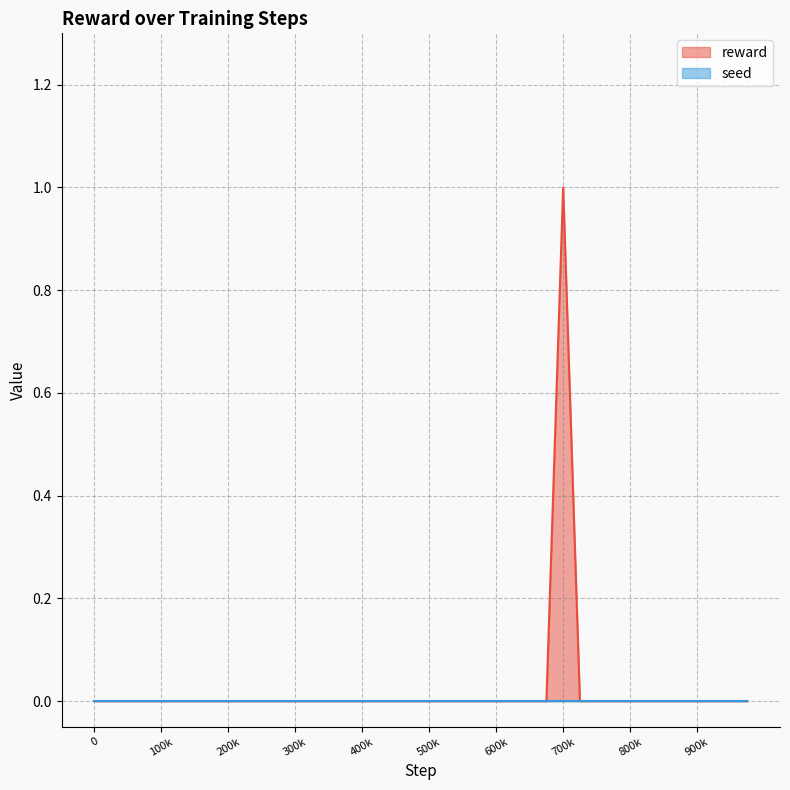

Between 375000 and 25000, which is larger?

375000